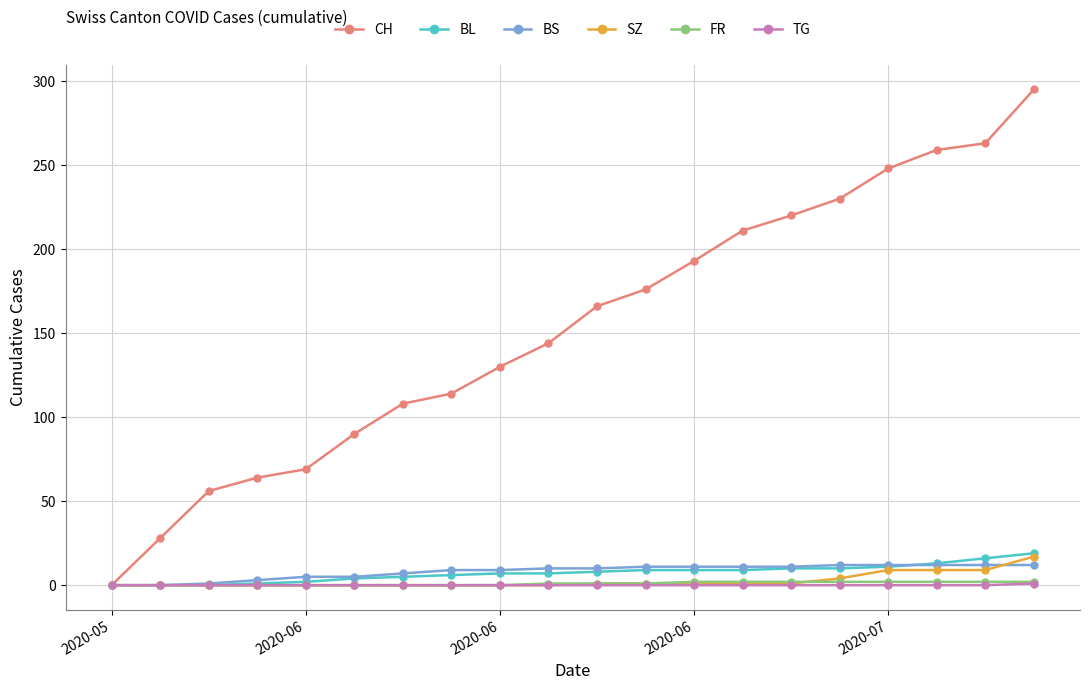

How many data points does each series have?

20